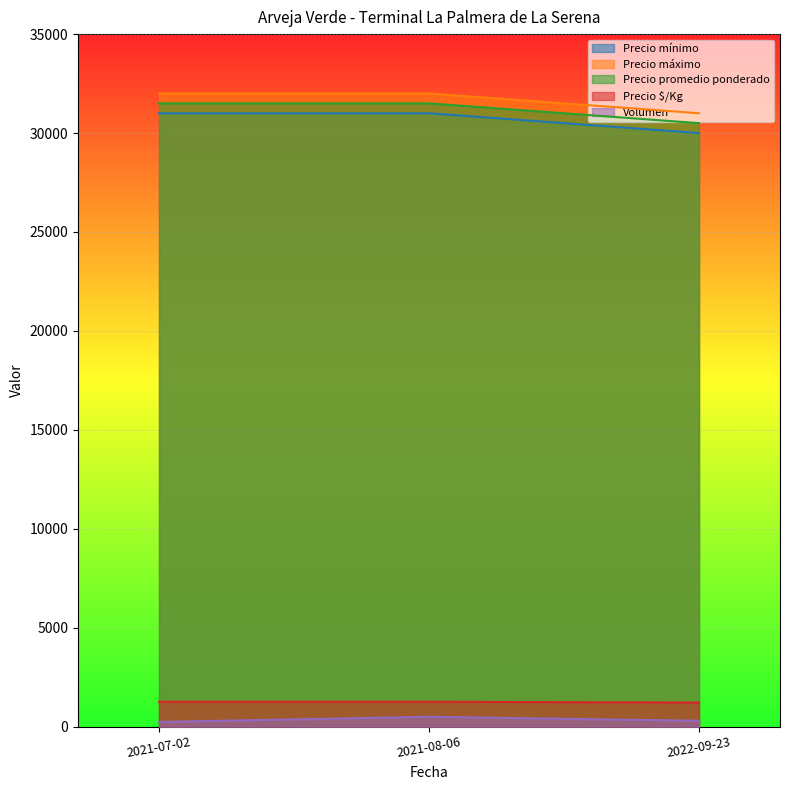

What is the average value of the Volumen series?

347